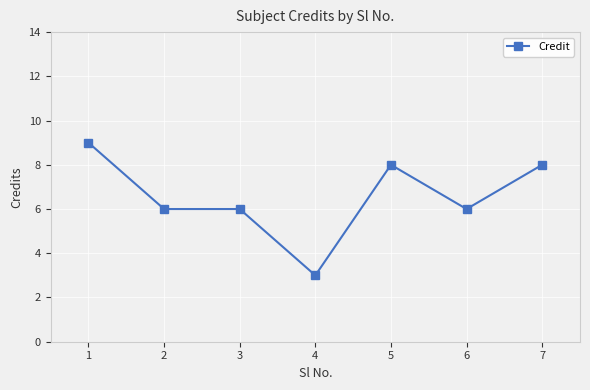

What is the difference between the values at 7 and 4?

5